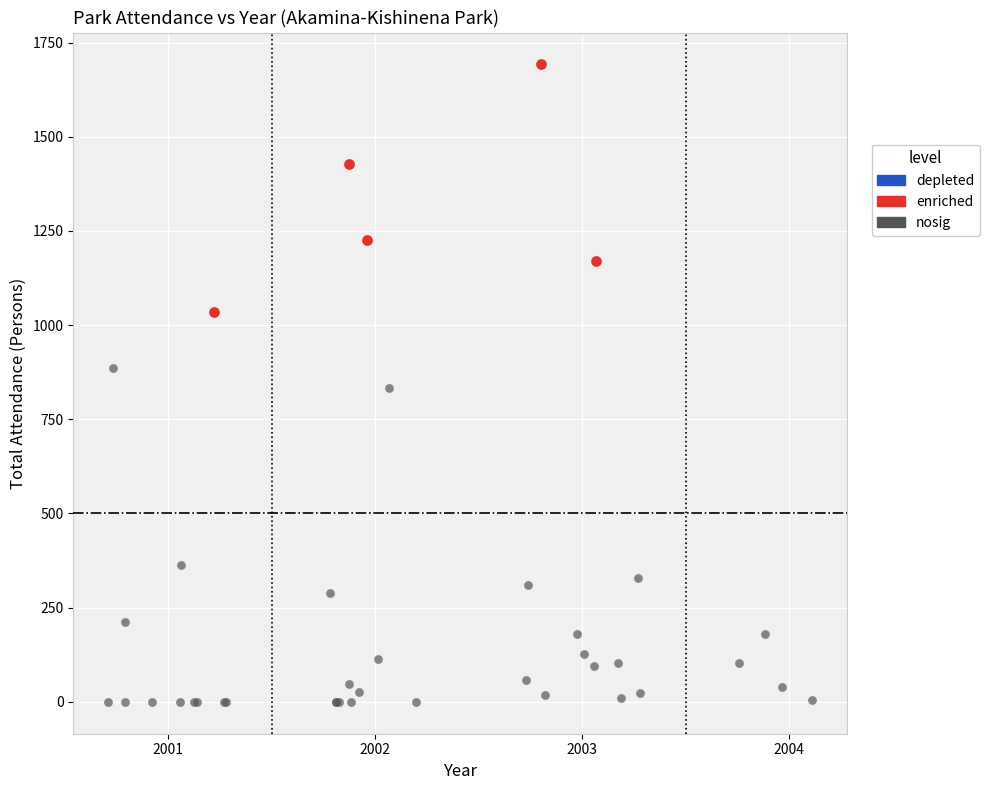

Which series contains the highest Y value?

enriched